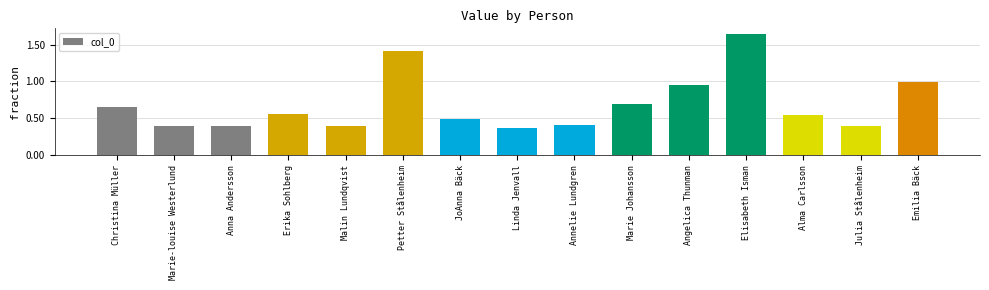

Are the bars horizontal?

No